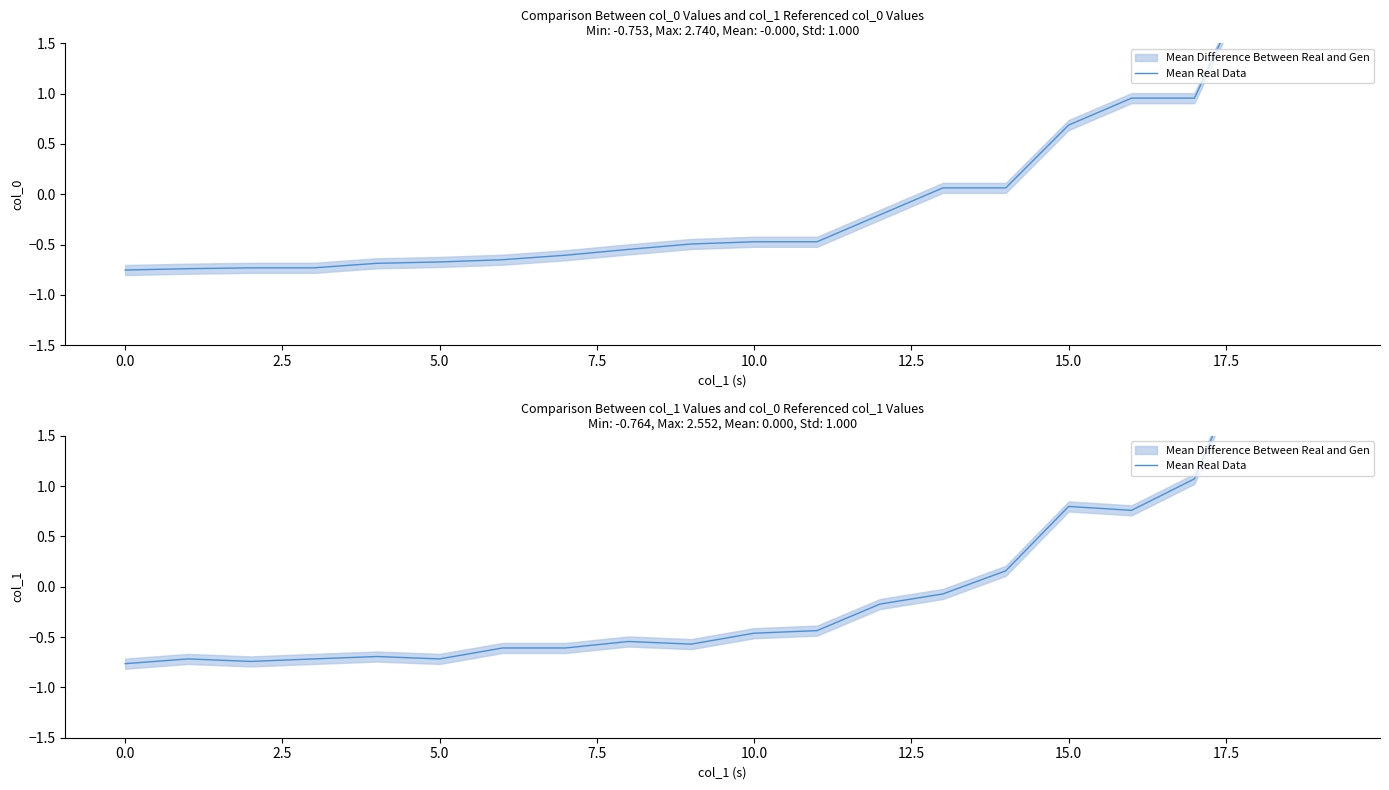

What is the smallest value displayed?

-0.8